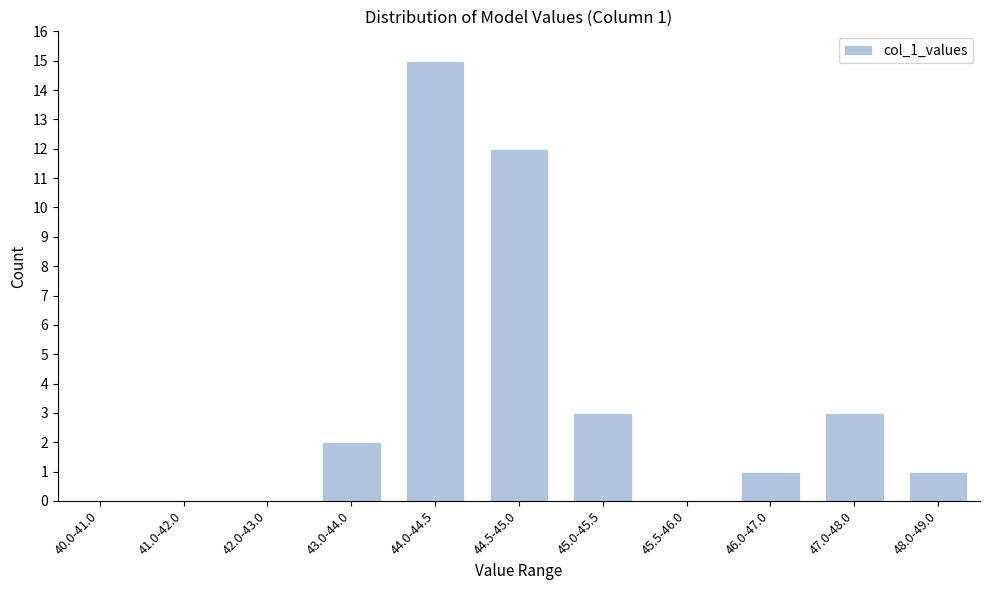

Reading left to right, transcribe all the data shown in this chart.

40.0-41.0=0	41.0-42.0=0	42.0-43.0=0	43.0-44.0=2	44.0-44.5=15	44.5-45.0=12	45.0-45.5=3	45.5-46.0=0	46.0-47.0=1	47.0-48.0=3	48.0-49.0=1